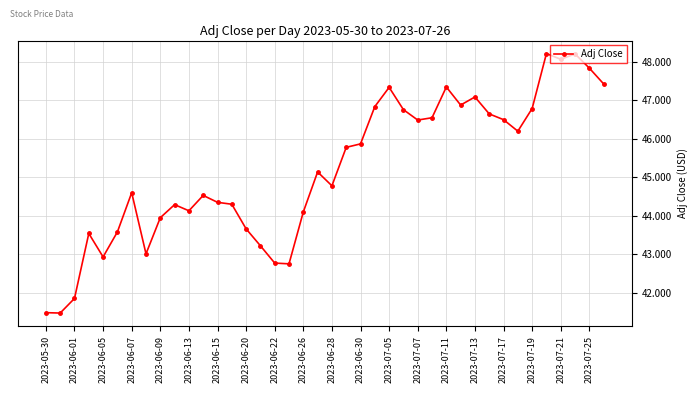

What is the smallest value displayed?

41.5